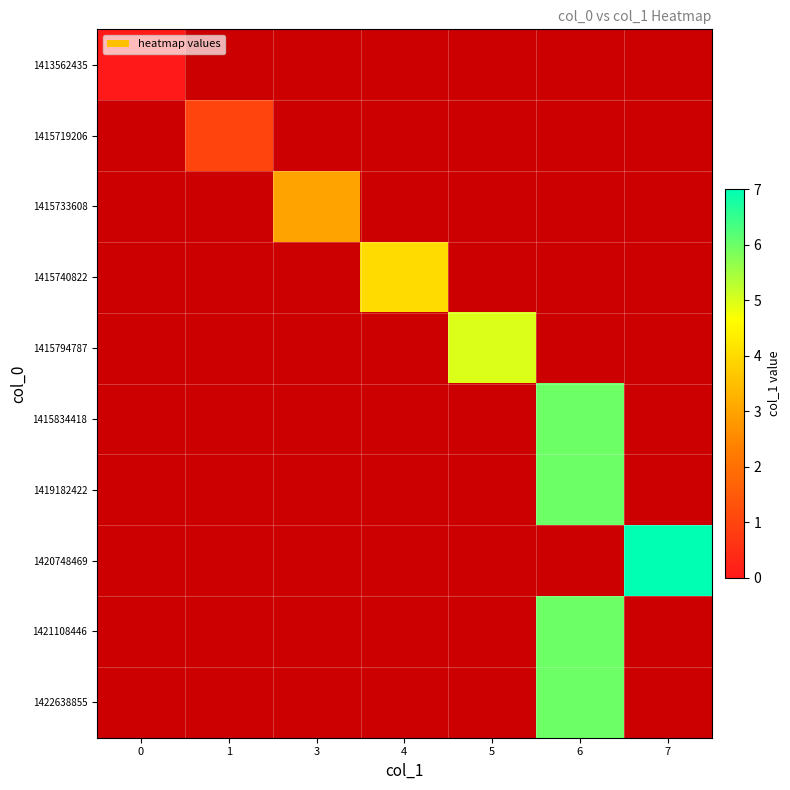

What is the greatest value displayed?

7.0